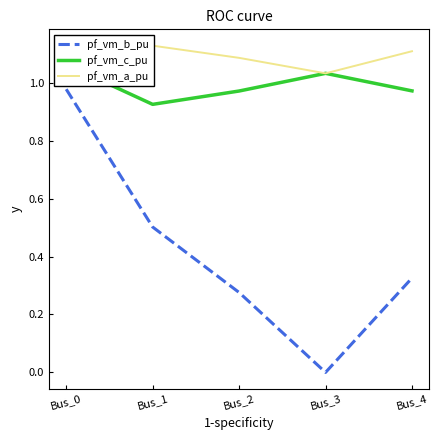

How many lines are shown in the chart?

3